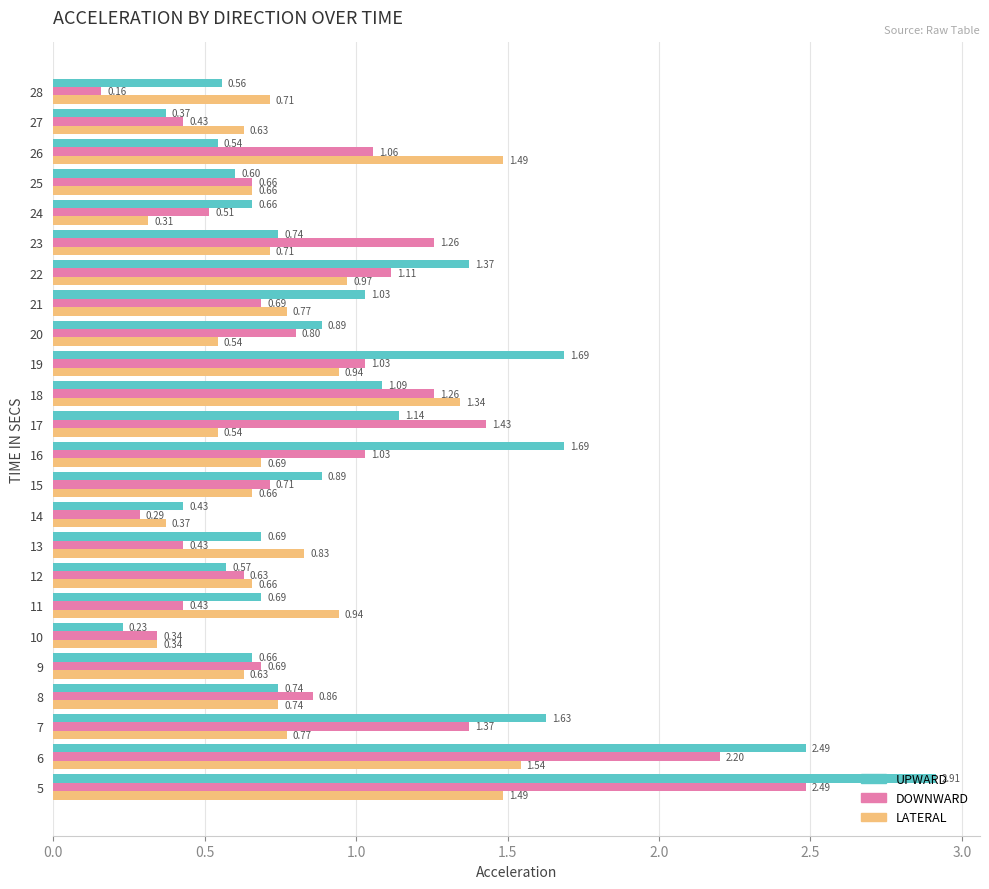

What is the sum of all UPWARD values?

24.3